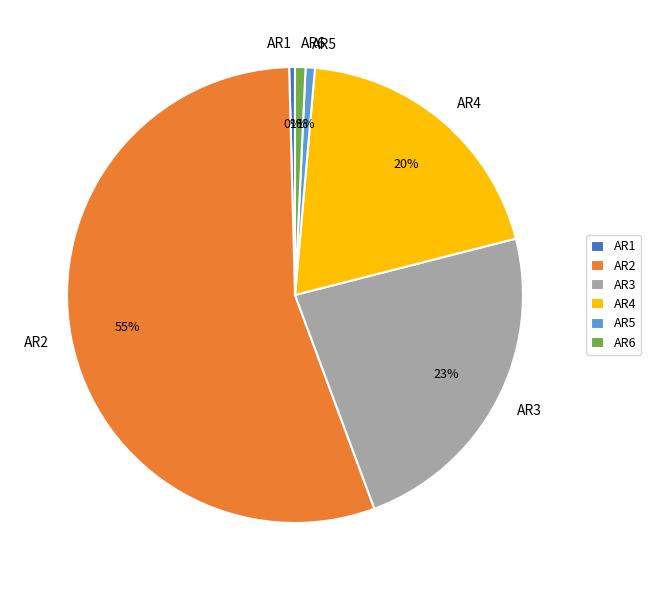

The AR6 slice represents 1% of the pie. True or false?

True